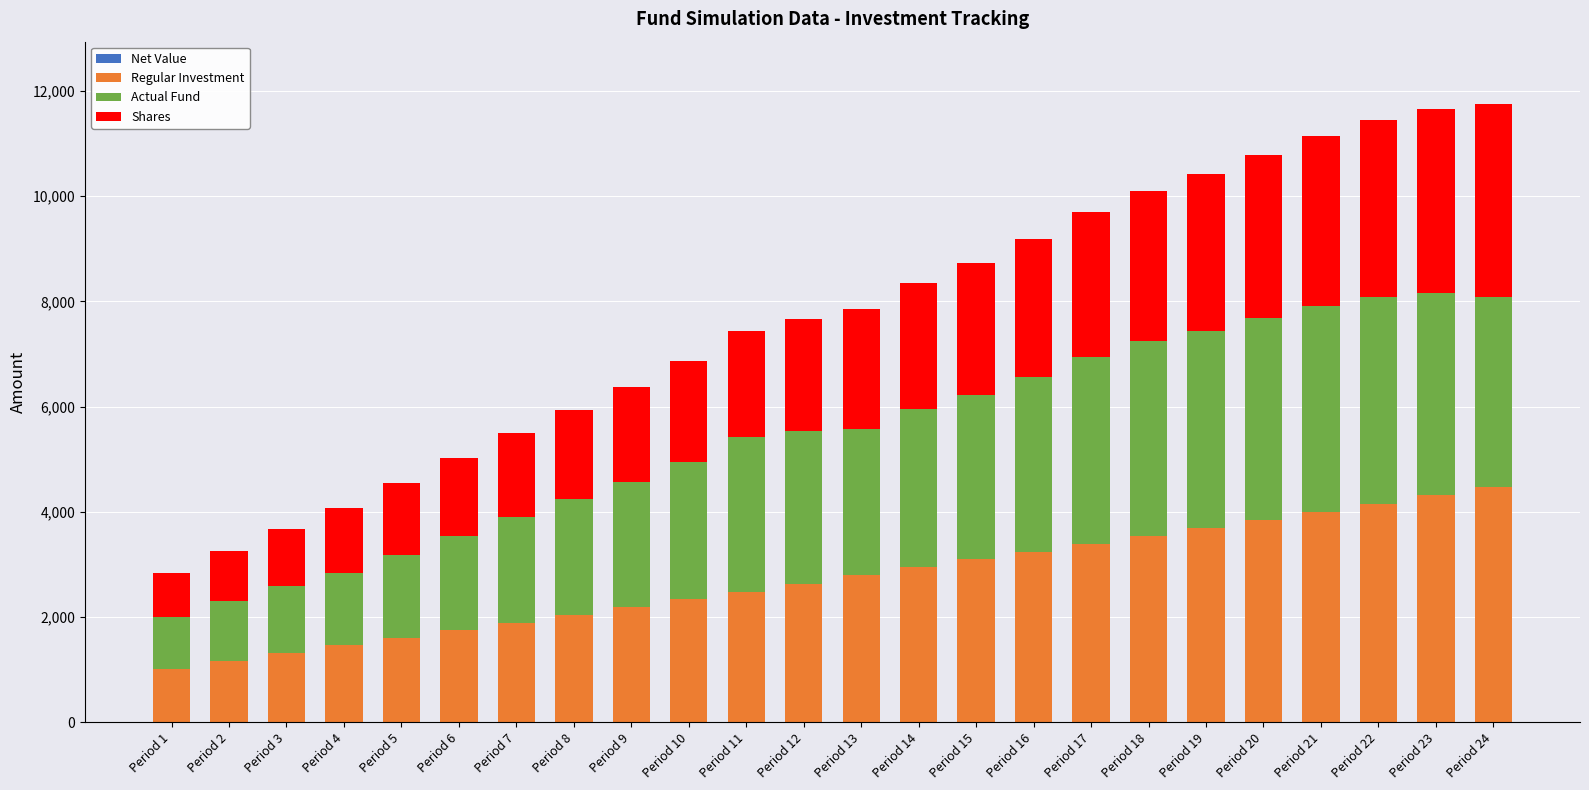

What is the value of the Net Value bar at the 15th from the left?

1.2